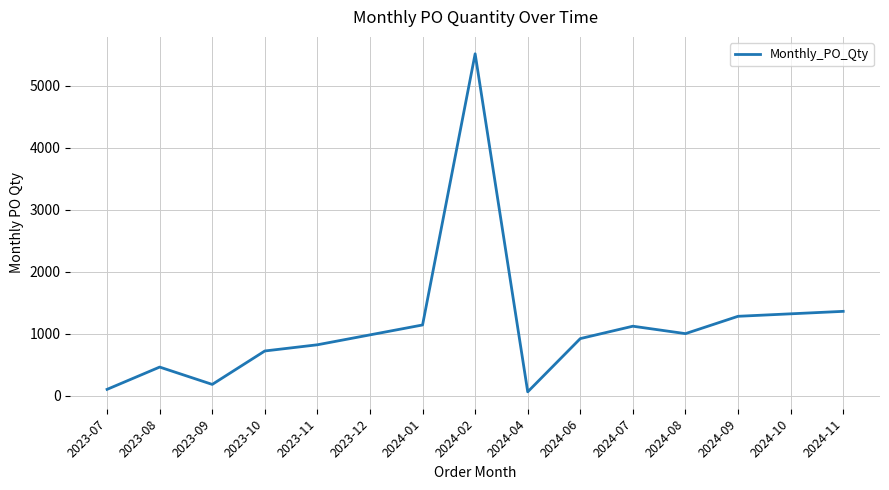

Is it true that the value at 2023-09 is 180?

True